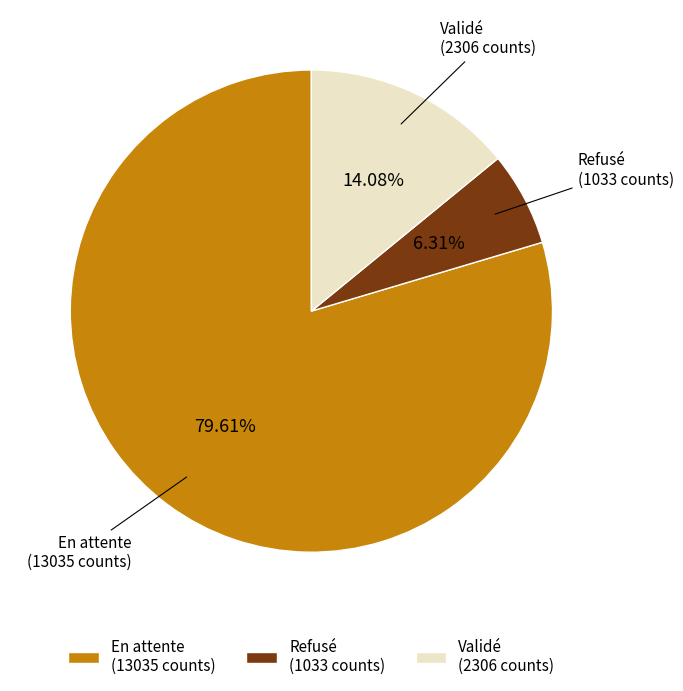

To the nearest percent, what portion does En attente represent?

80%